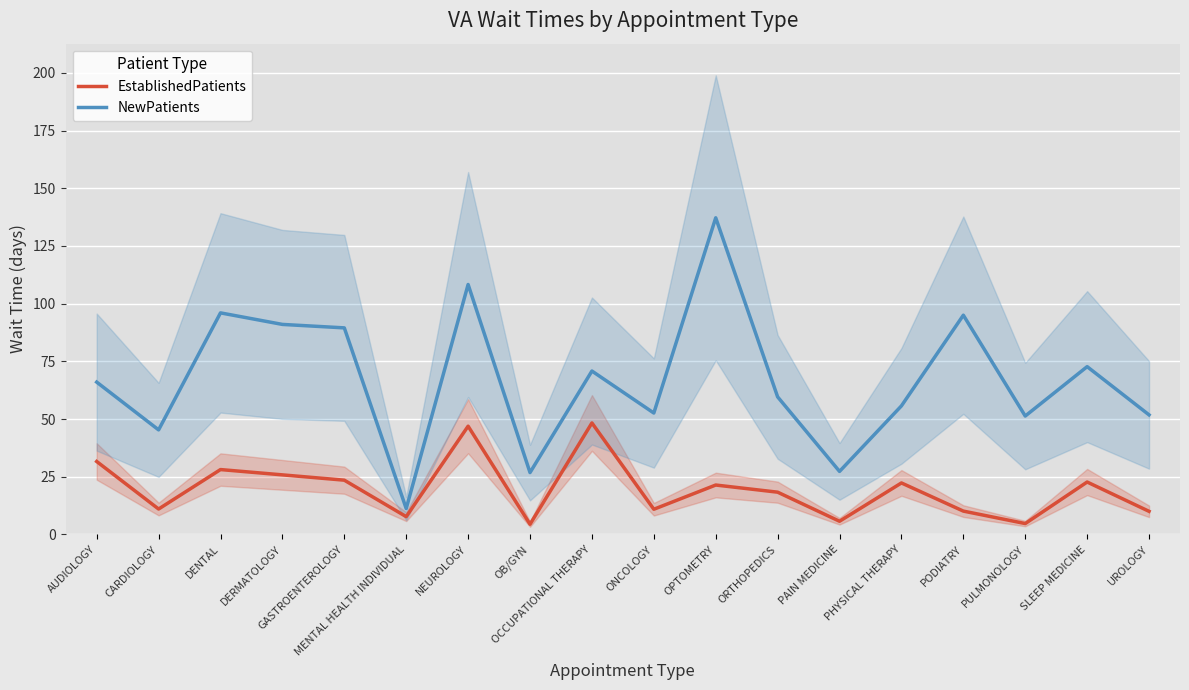

At which label does EstablishedPatients first exceed 21?

AUDIOLOGY